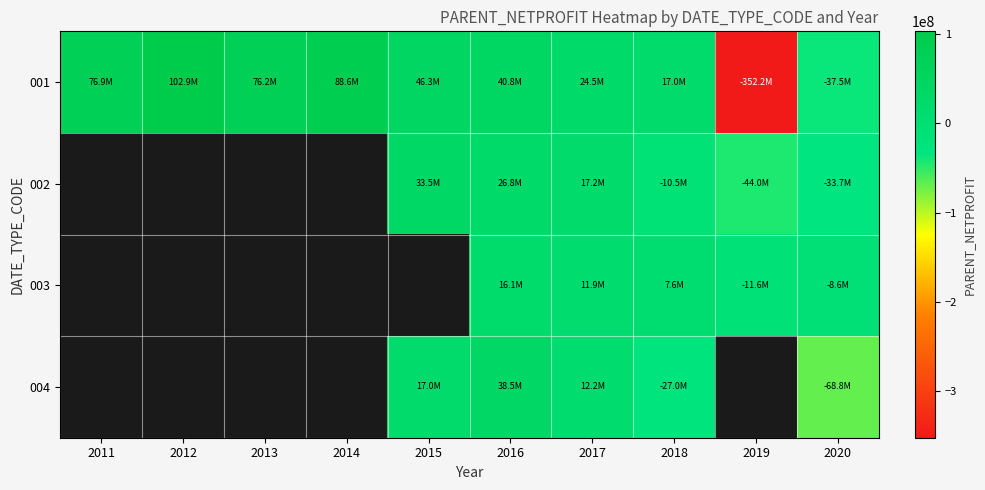

How many negative values does the 001 series have?

2